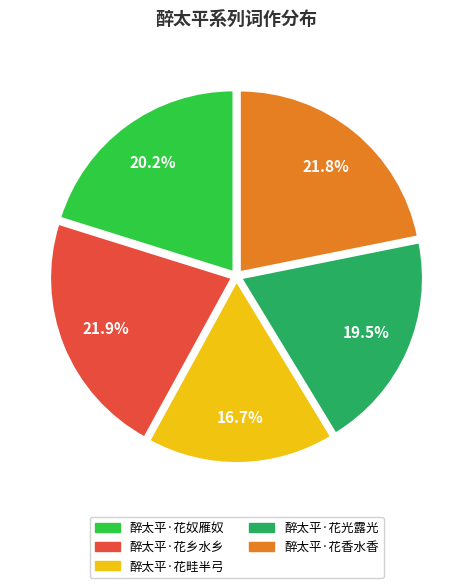

Count the number of slices in the pie.

5